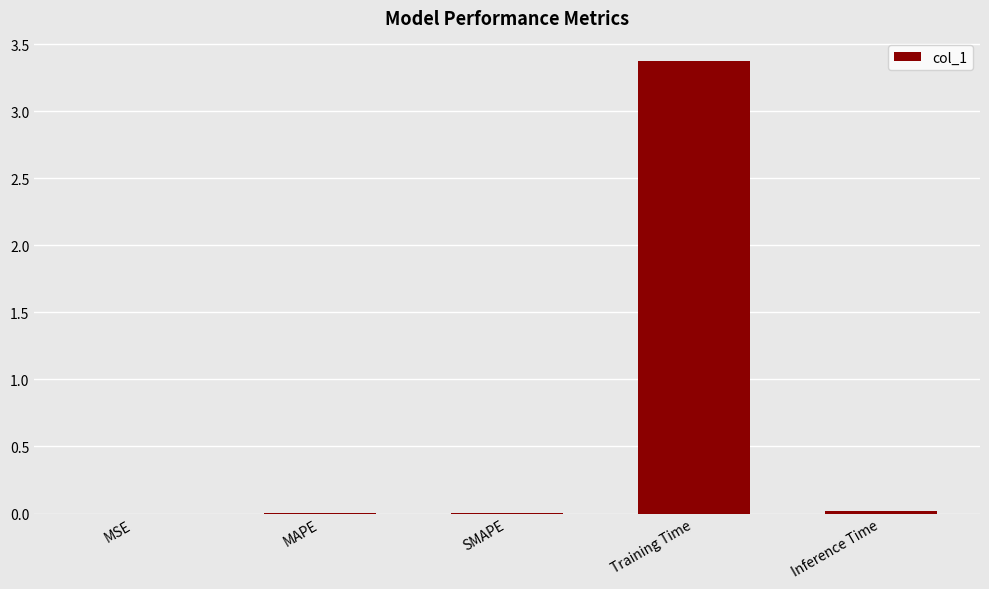

What is the sum of all values?

3.4